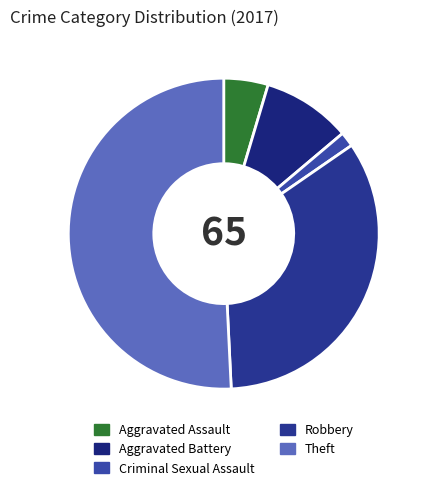

Rank the categories by value from lowest to highest.

Criminal Sexual Assault, Aggravated Assault, Aggravated Battery, Robbery, Theft